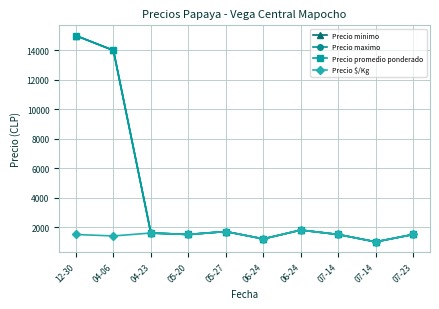

What is the label of the 4th point from the left?

05-20